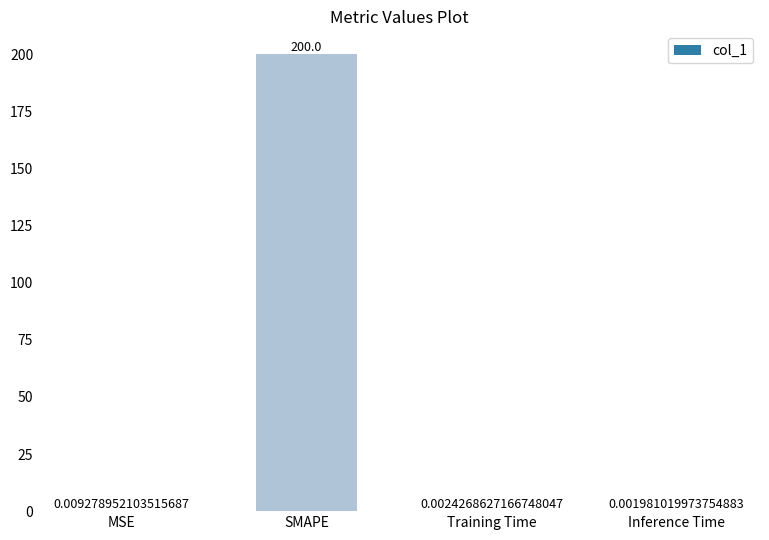

At which label is the value closest to 100?

MSE